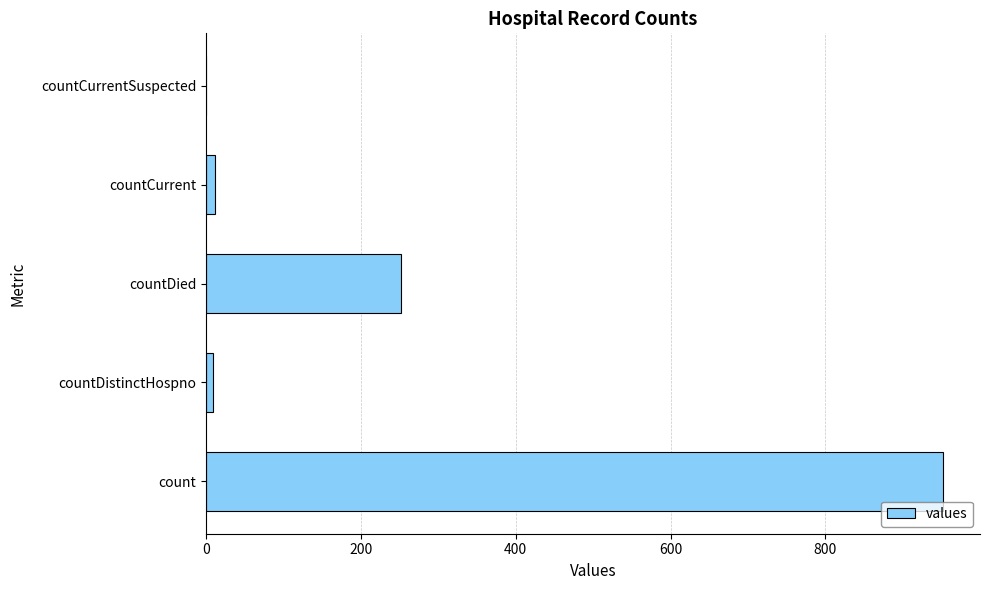

Read the value at countDied.

252